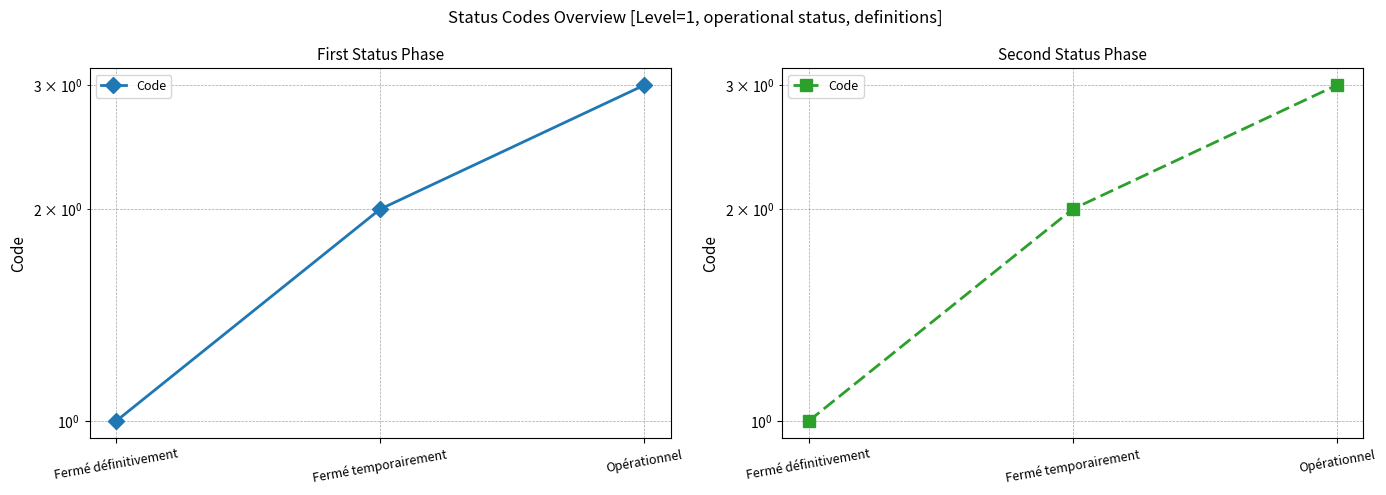

List the labels in order of value, largest first.

Opérationnel, Fermé temporairement, Fermé définitivement